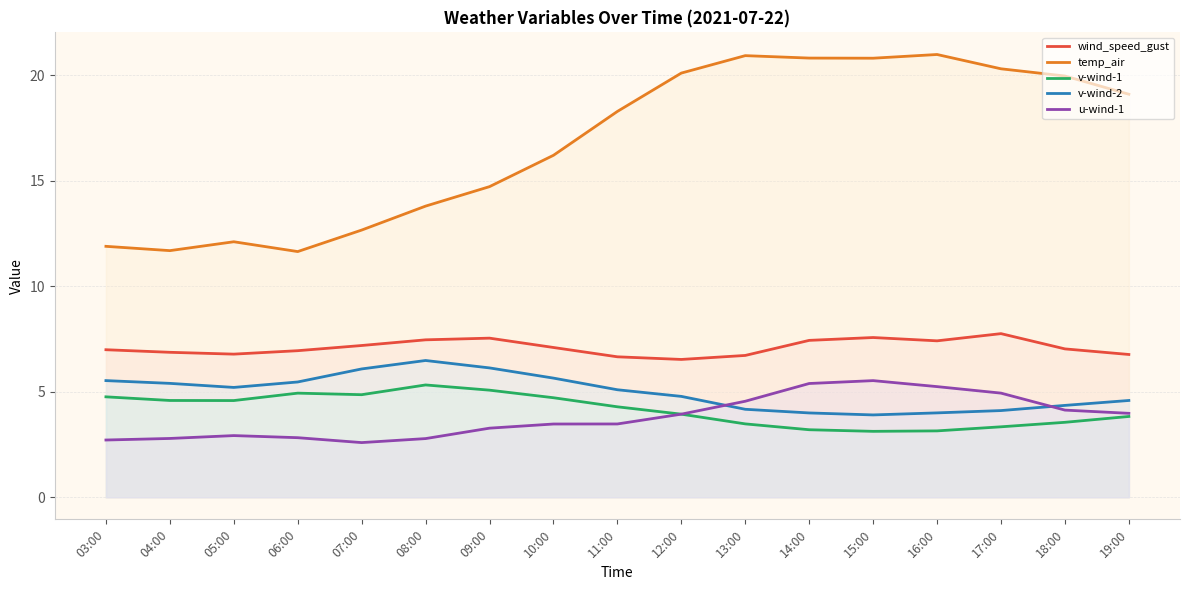

The wind_speed_gust series shows 7.0 at 18:00. True or false?

True